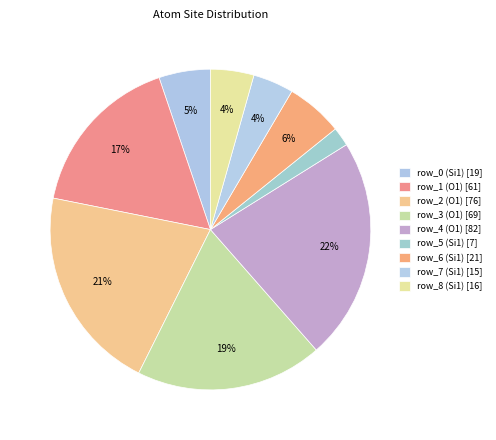

Which slice is the smallest?

row_5 (Si1)